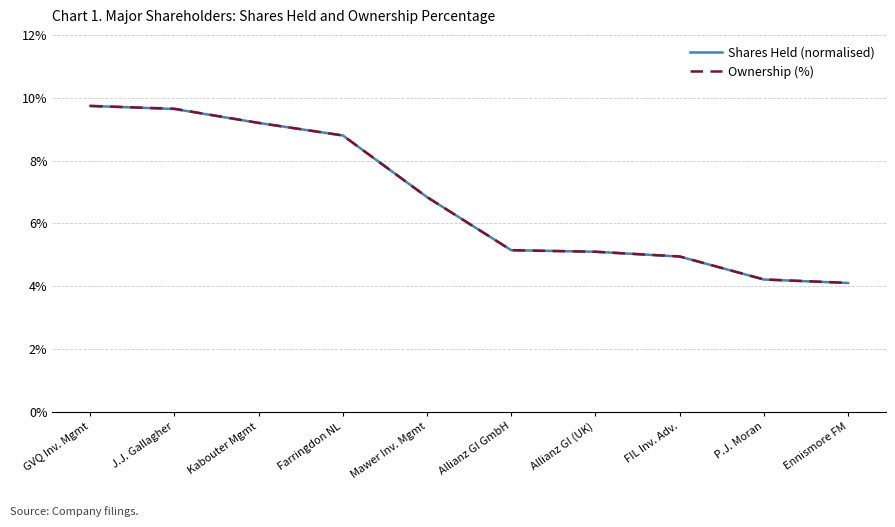

What is the value of the Shares Held (normalised) point at the 5th from the left?

0.1